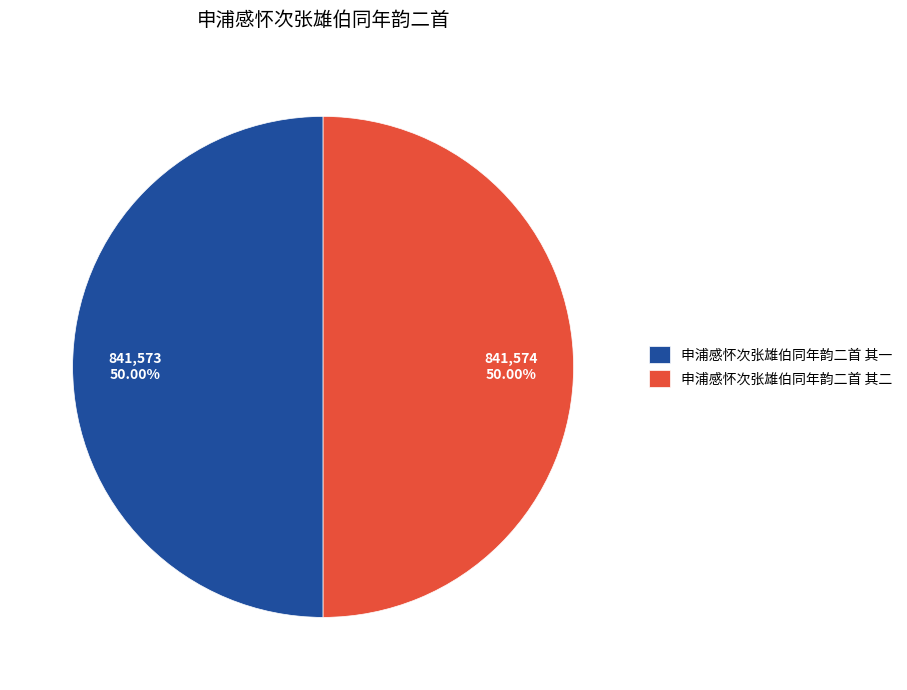

What is the ratio of the value at 申浦感怀次张雄伯同年韵二首 其一 to the value at 申浦感怀次张雄伯同年韵二首 其二?

1.0